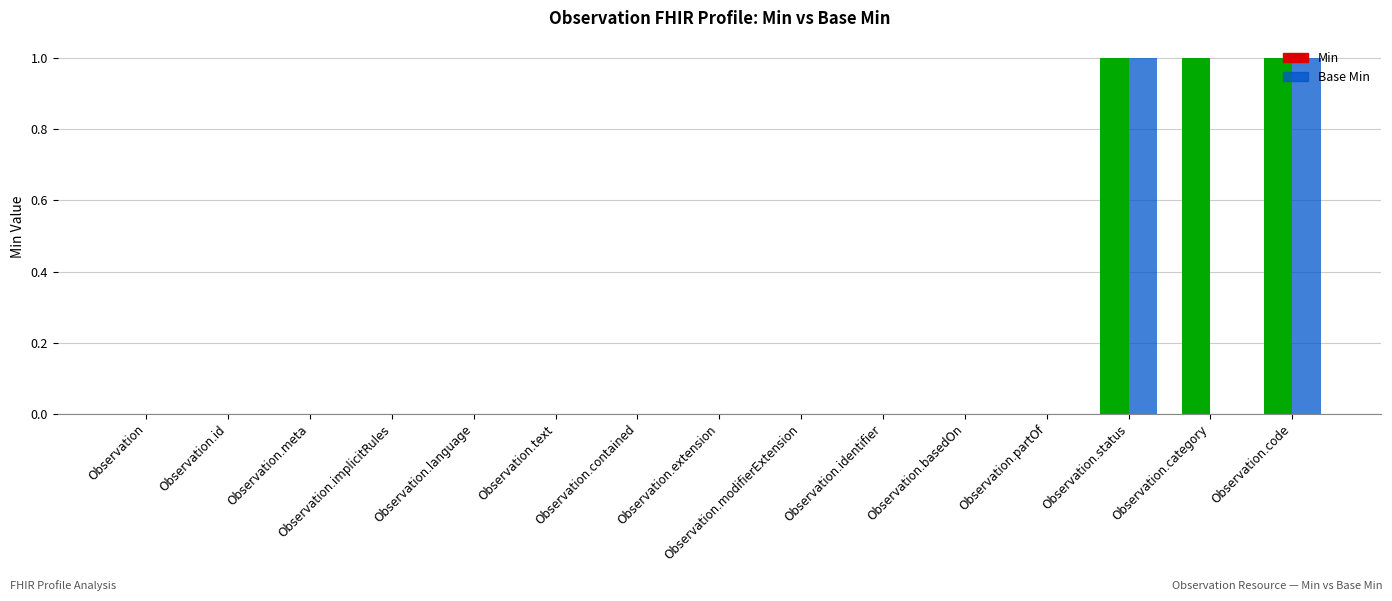

How many categories are shown in the chart?

15